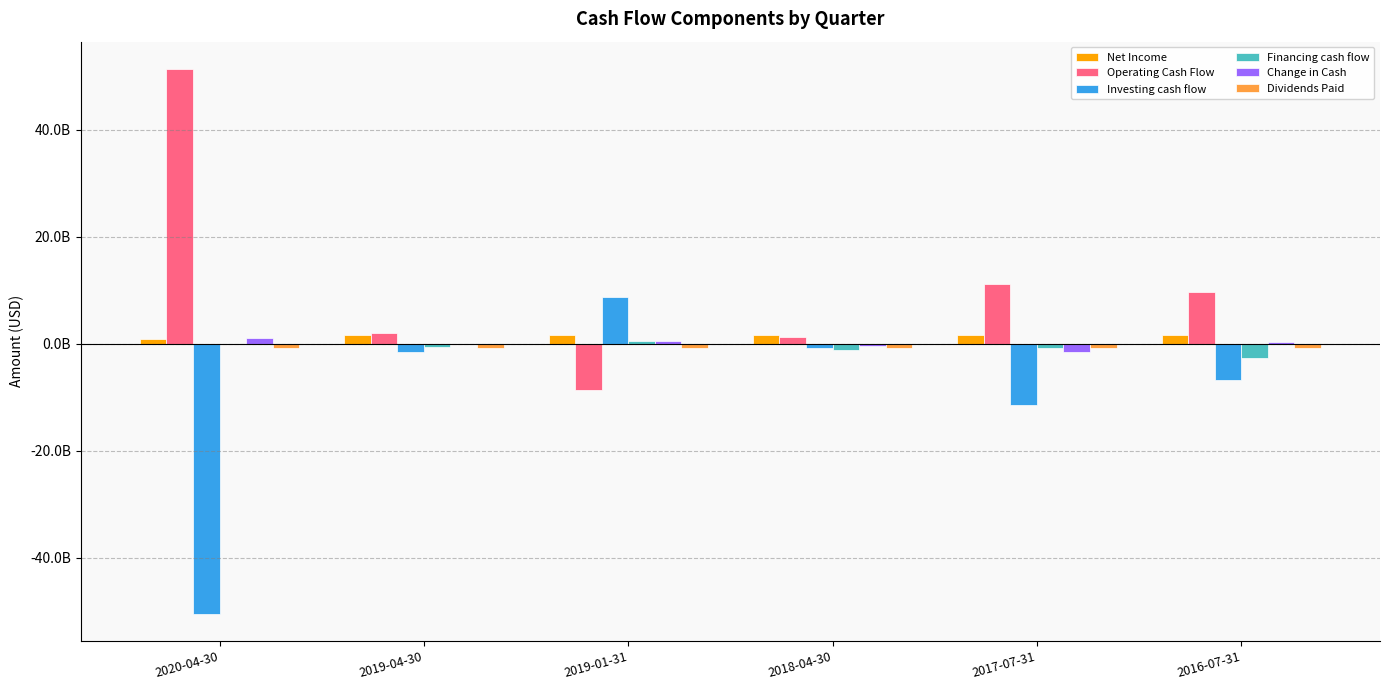

What position from the right is 2016-07-31?

1